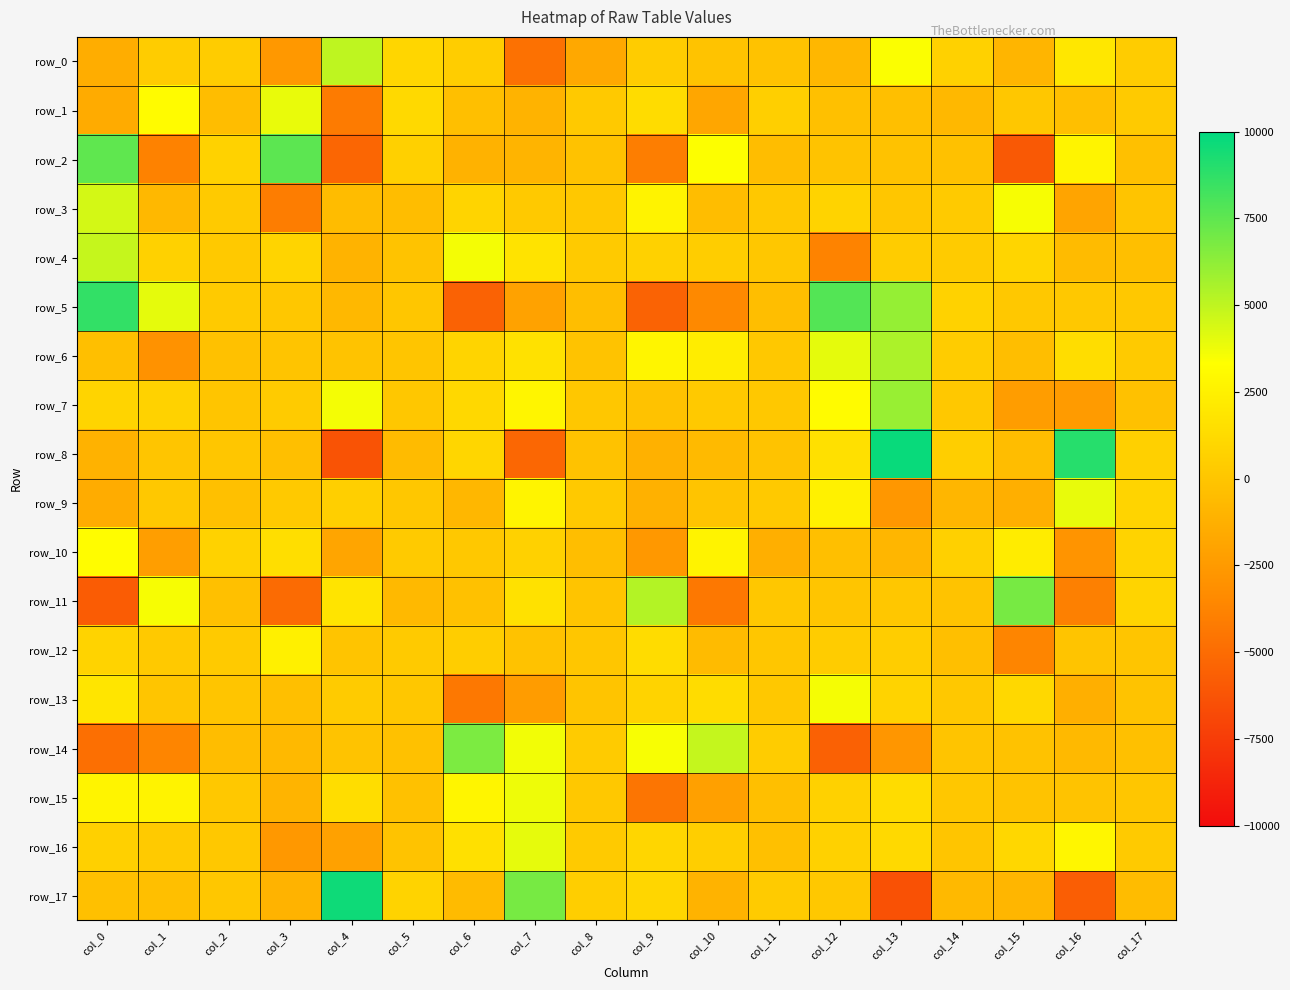

At which label is row_13 closest to -388?

col_3